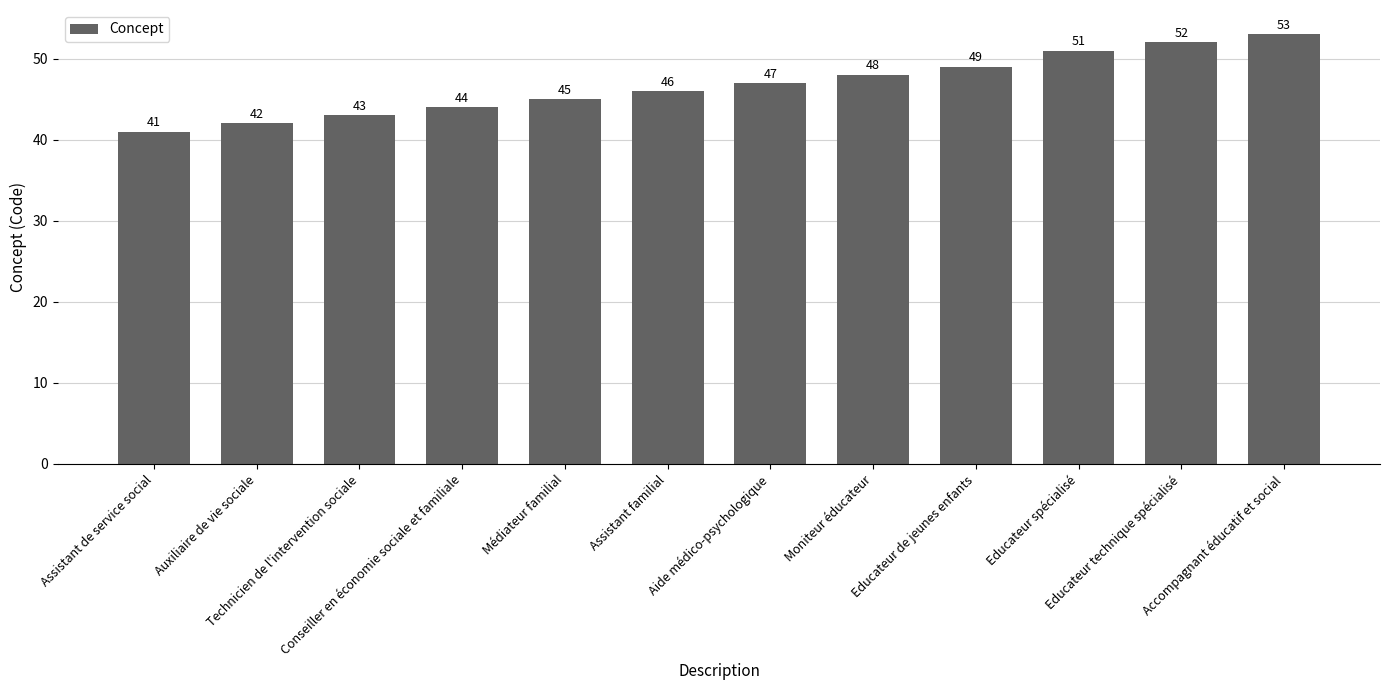

What is the change in value from Assistant de service social to Educateur spécialisé?

+10